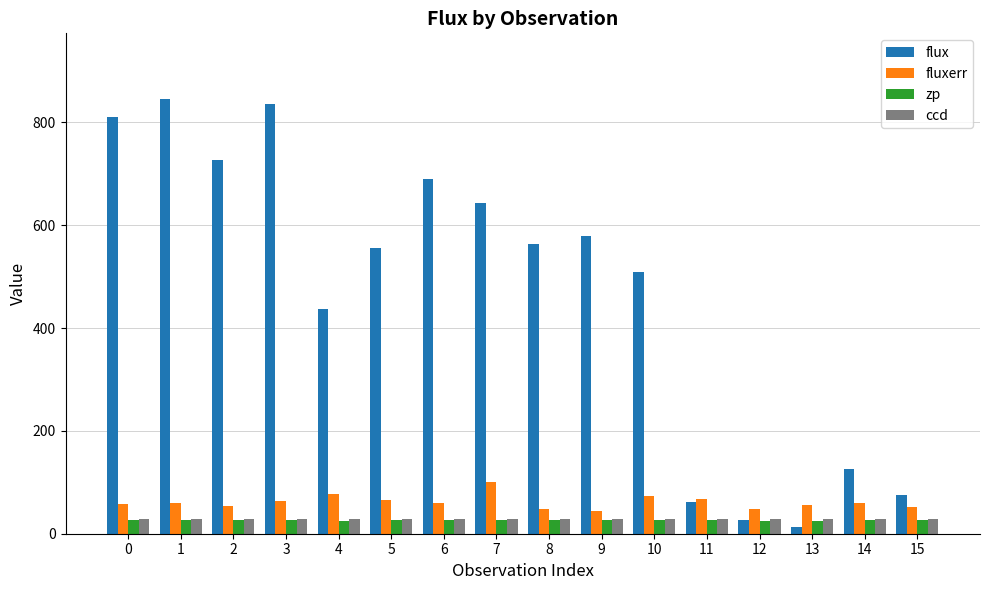

The value of fluxerr at 9 is 43.9. True or false?

True